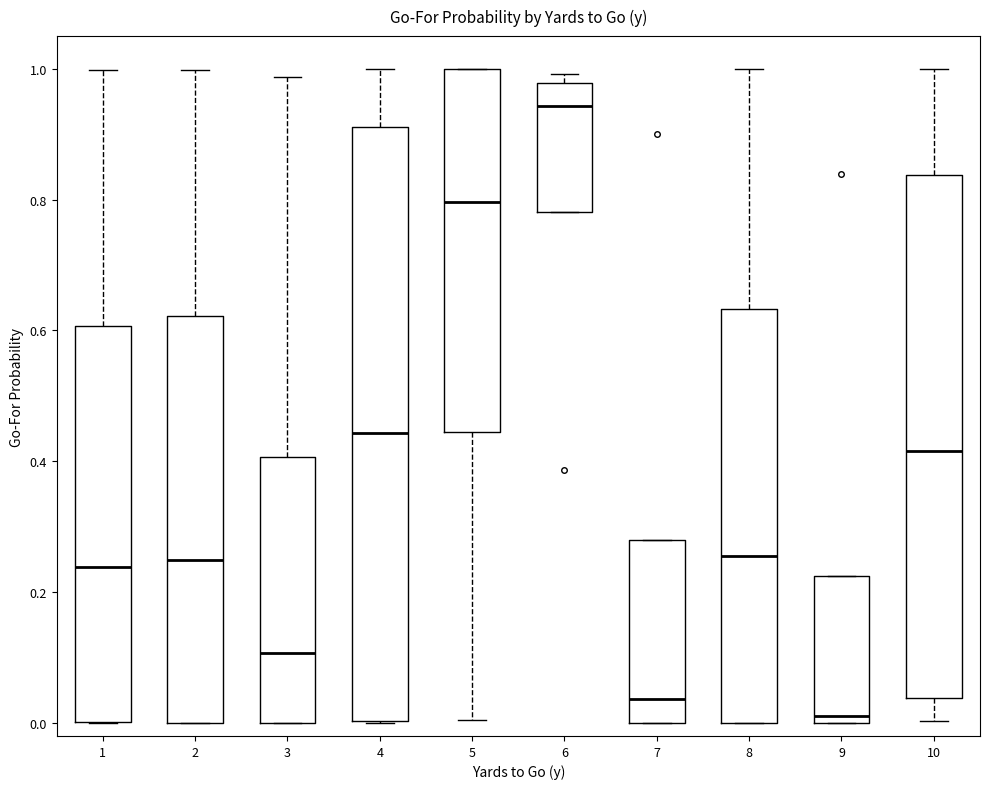

Which box's median line is the lowest?

9